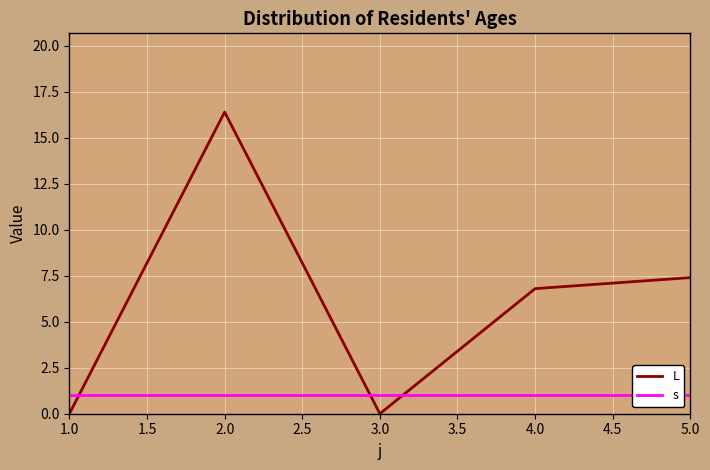

Which series has the widest spread of values?

L